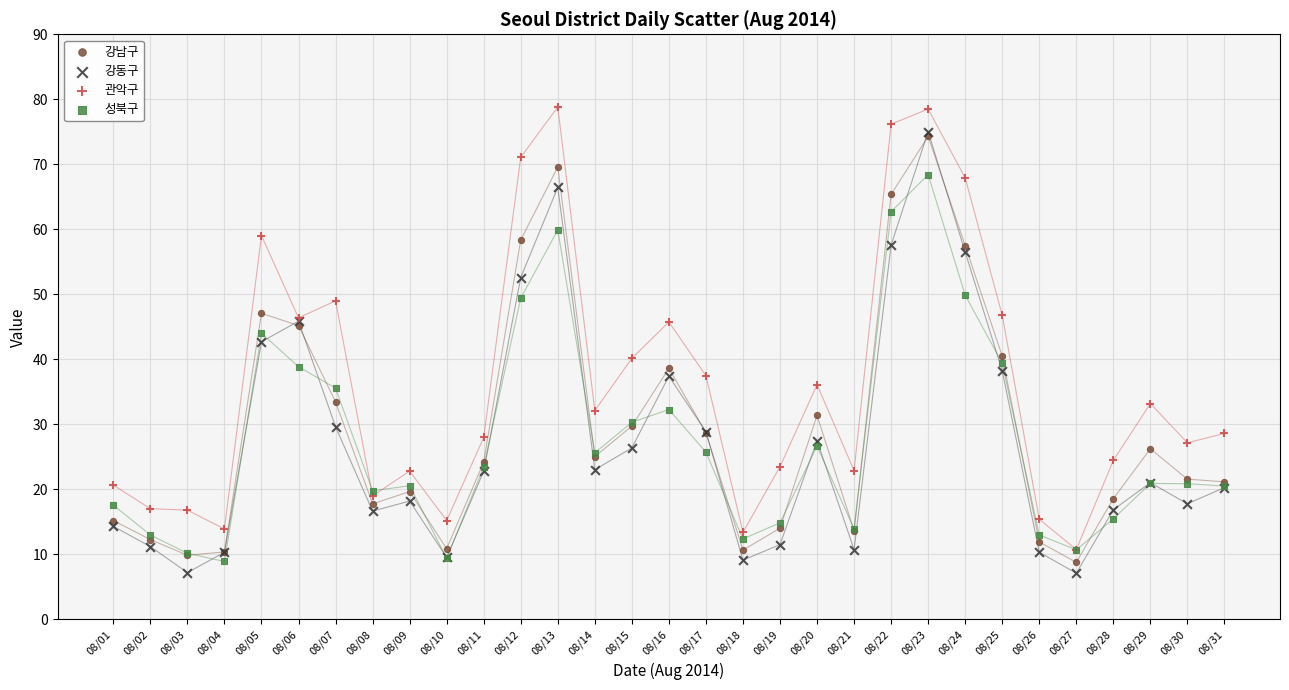

What are all the series names shown in the legend?

강남구, 강동구, 관악구, 성북구